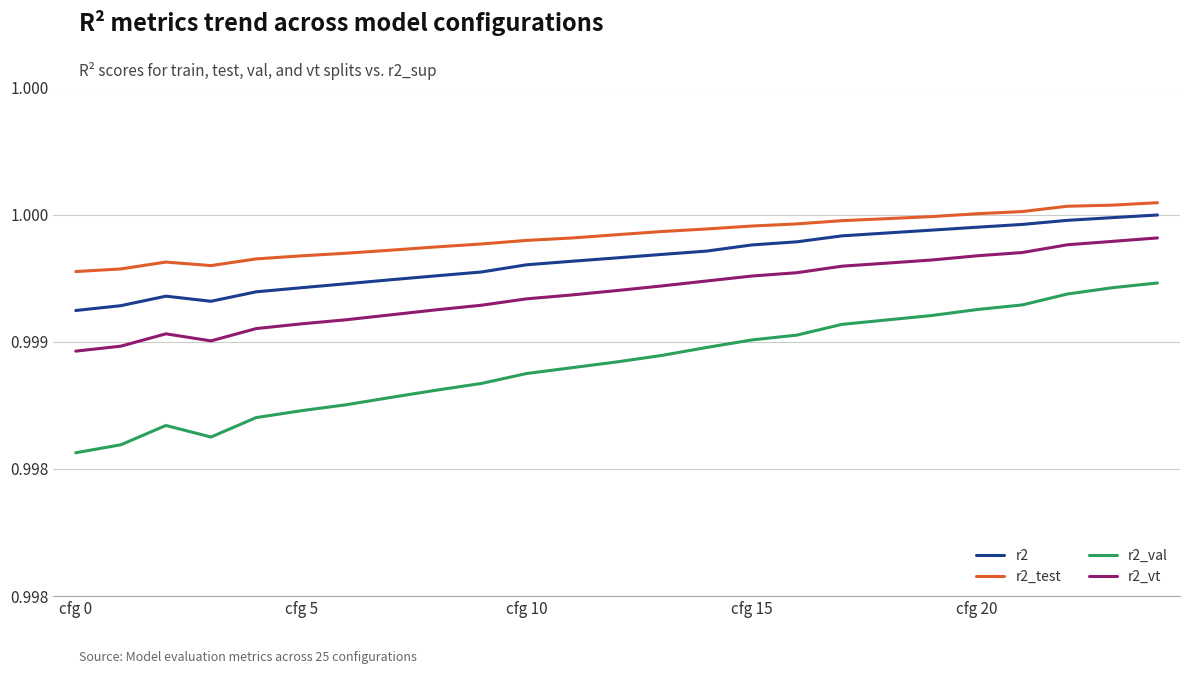

Reading right to left, list all the values displayed in this chart.

r2: 1.0	1.0	1.0	1.0	1.0	1.0	1.0	1.0	1.0	1.0	1.0	1.0	1.0	1.0	1.0	1.0	1.0	1.0	1.0	1.0	1.0	1.0	1.0	1.0	1.0
r2_test: 1.0	1.0	1.0	1.0	1.0	1.0	1.0	1.0	1.0	1.0	1.0	1.0	1.0	1.0	1.0	1.0	1.0	1.0	1.0	1.0	1.0	1.0	1.0	1.0	1.0
r2_val: 1.0	1.0	1.0	1.0	1.0	1.0	1.0	1.0	1.0	1.0	1.0	1.0	1.0	1.0	1.0	1.0	1.0	1.0	1.0	1.0	1.0	1.0	1.0	1.0	1.0
r2_vt: 1.0	1.0	1.0	1.0	1.0	1.0	1.0	1.0	1.0	1.0	1.0	1.0	1.0	1.0	1.0	1.0	1.0	1.0	1.0	1.0	1.0	1.0	1.0	1.0	1.0